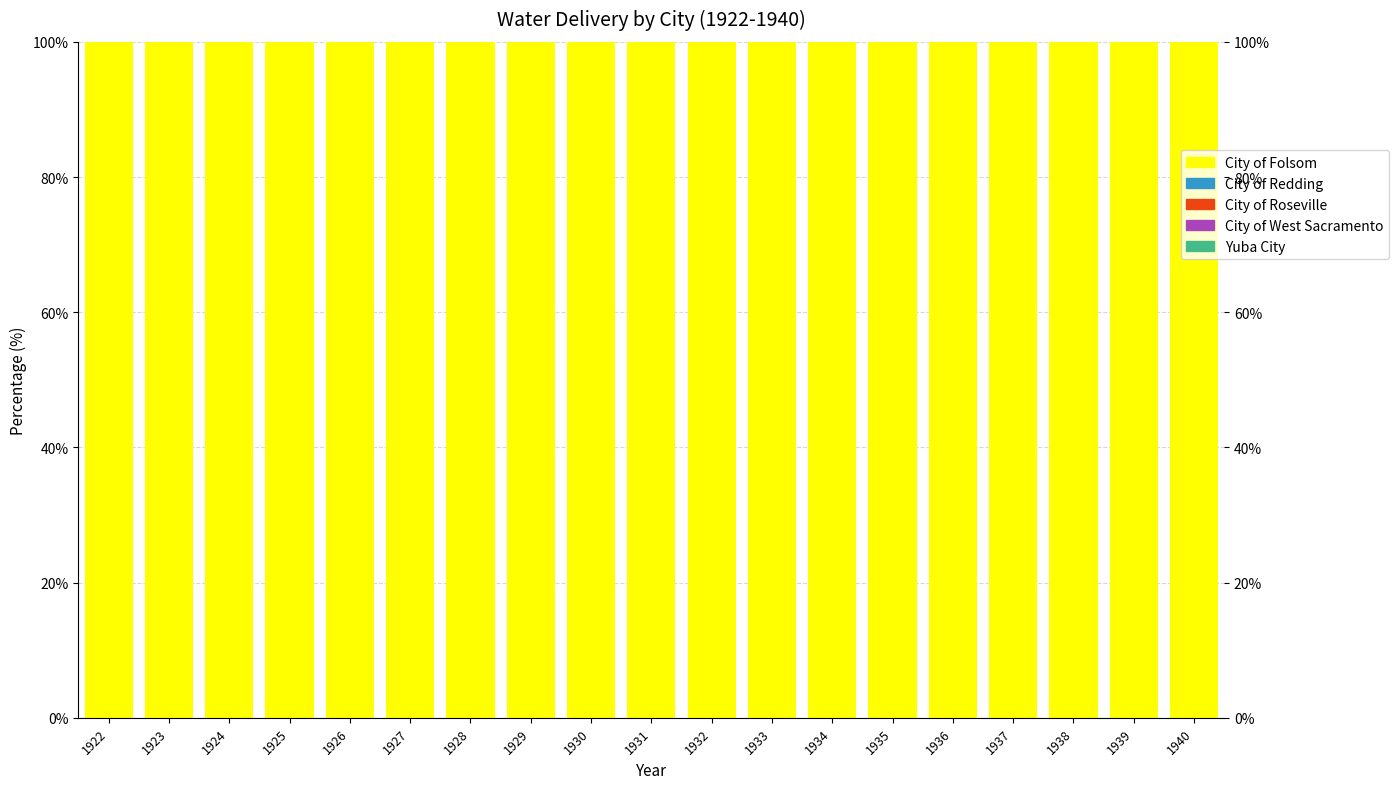

At which category does the chart reach its peak across all series?

1922